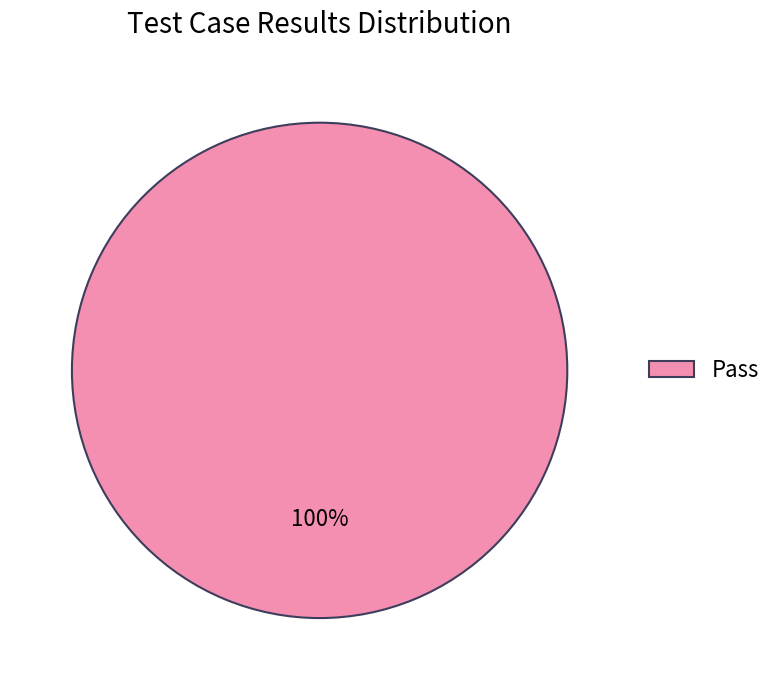

Is there a majority slice in this chart?

Yes